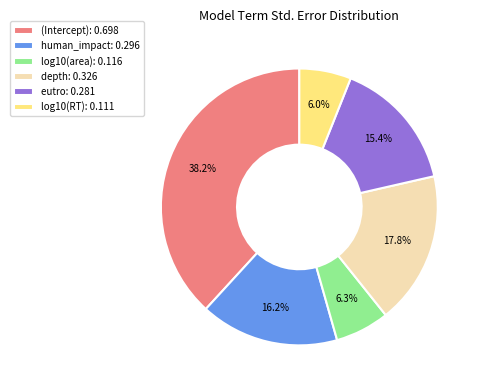

To the nearest percent, what percentage of the pie is (Intercept)?

38%